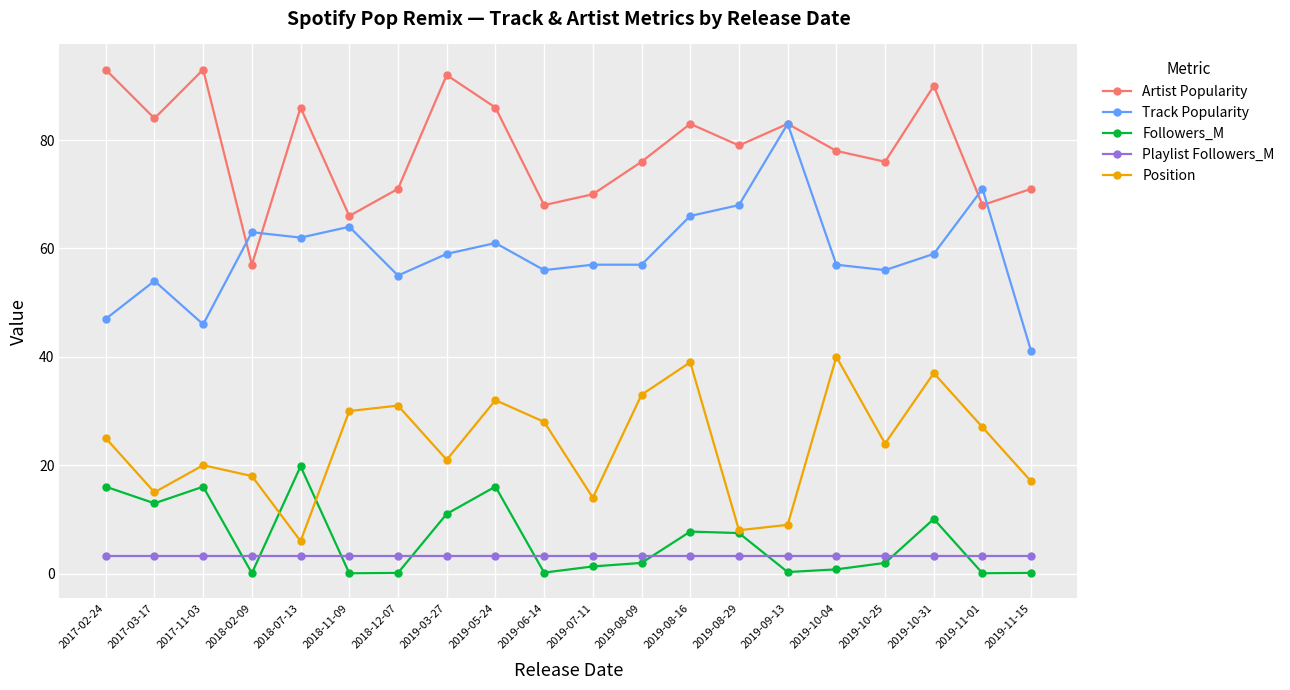

What is the sum of the Followers_M values at 2018-07-13 and 2019-07-11?

21.1